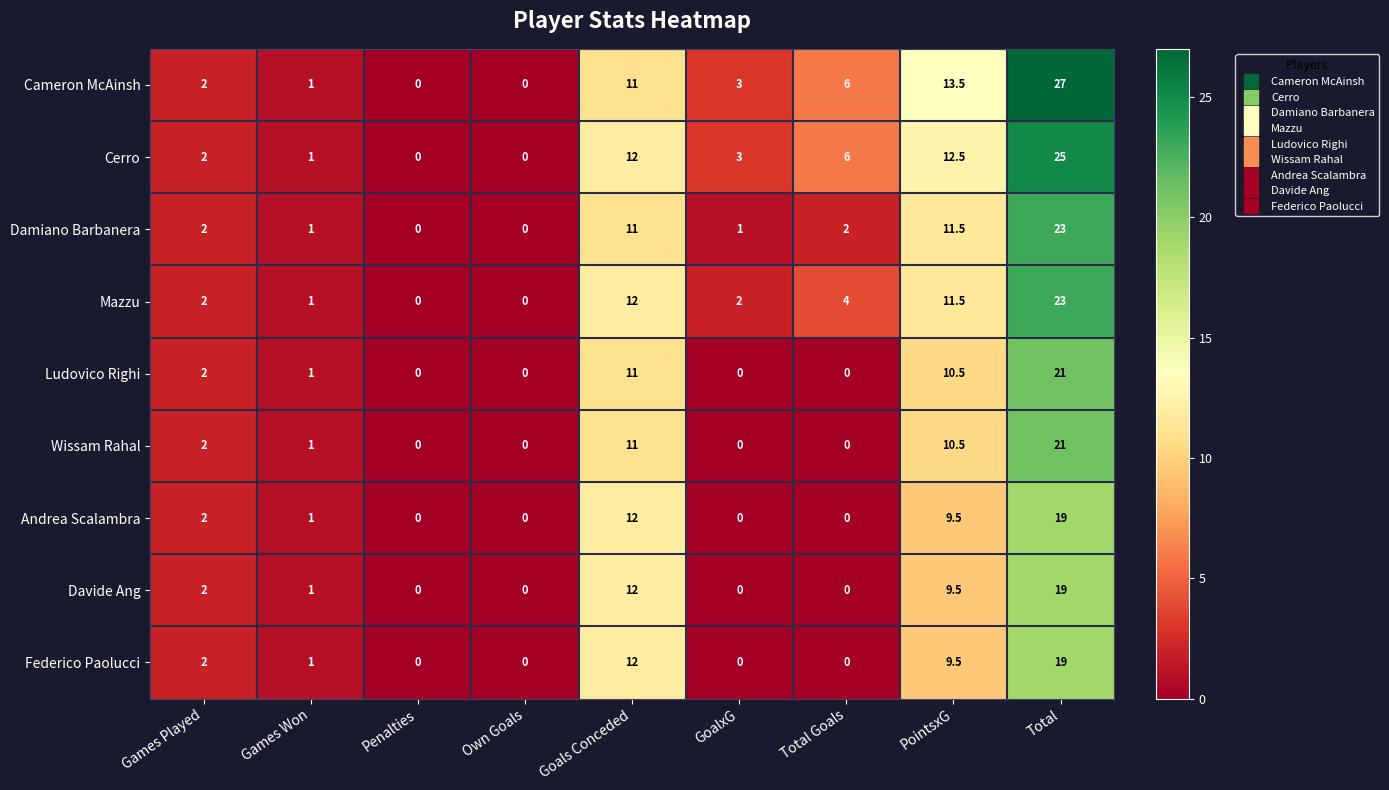

What is the average value of the Cameron McAinsh series?

7.1